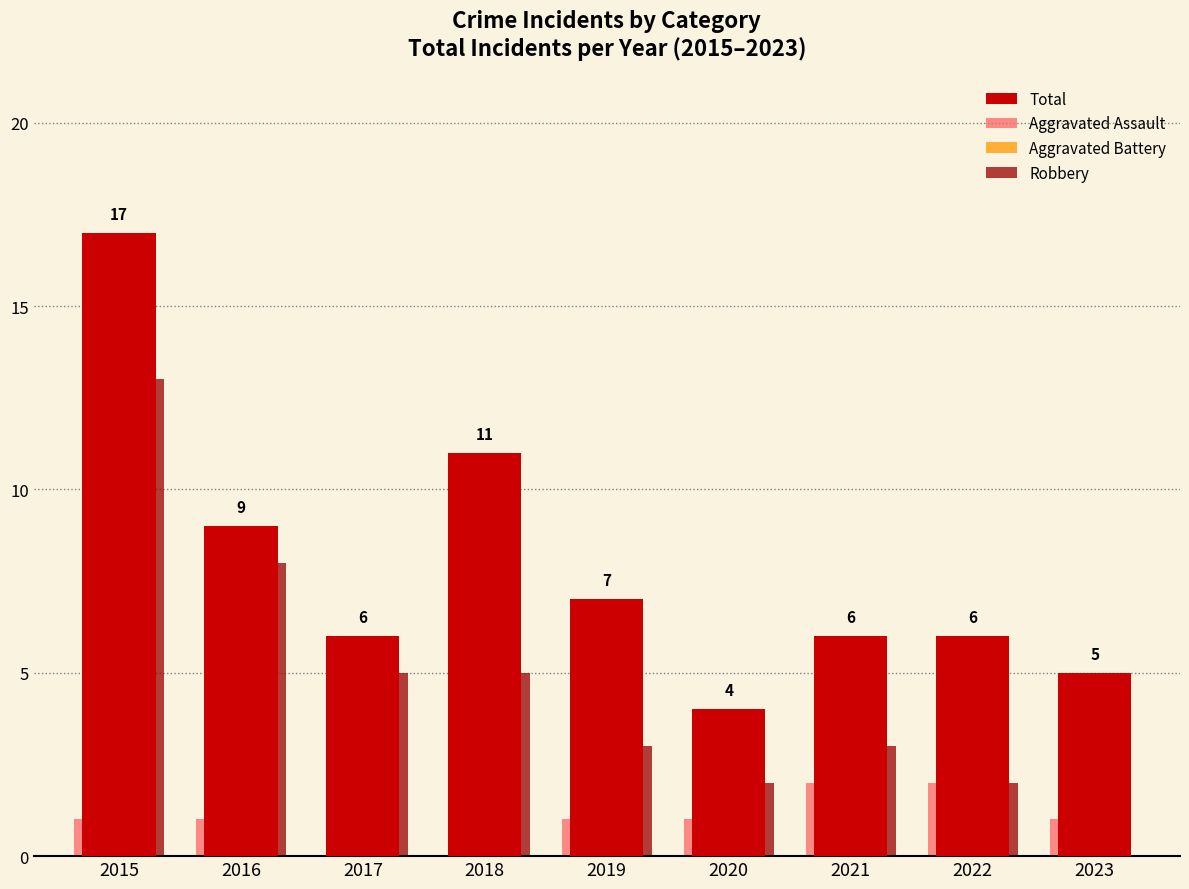

Reading left to right, list all the values displayed in this chart.

Total: 2015=17	2016=9	2017=6	2018=11	2019=7	2020=4	2021=6	2022=6	2023=5
Aggravated Assault: 2015=1	2016=1	2017=0	2018=0	2019=1	2020=1	2021=2	2022=2	2023=1
Aggravated Battery: 2015=3	2016=0	2017=1	2018=6	2019=3	2020=1	2021=1	2022=2	2023=4
Robbery: 2015=13	2016=8	2017=5	2018=5	2019=3	2020=2	2021=3	2022=2	2023=0